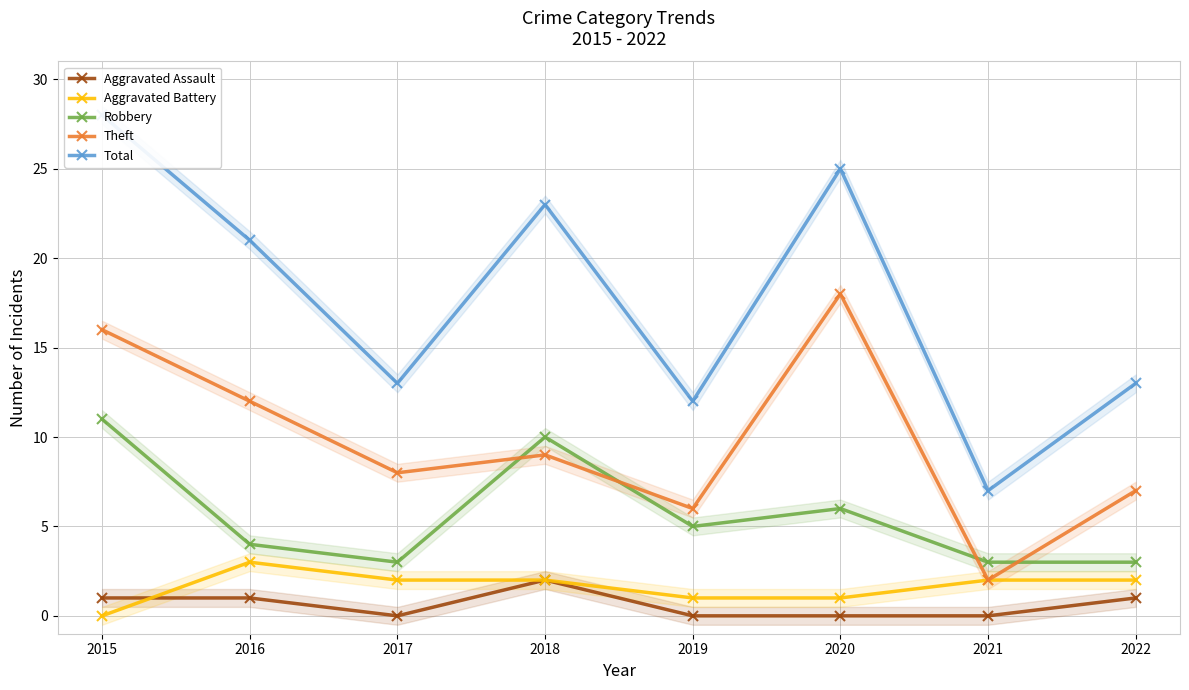

True or false: Total and Aggravated Assault cross at least once.

False